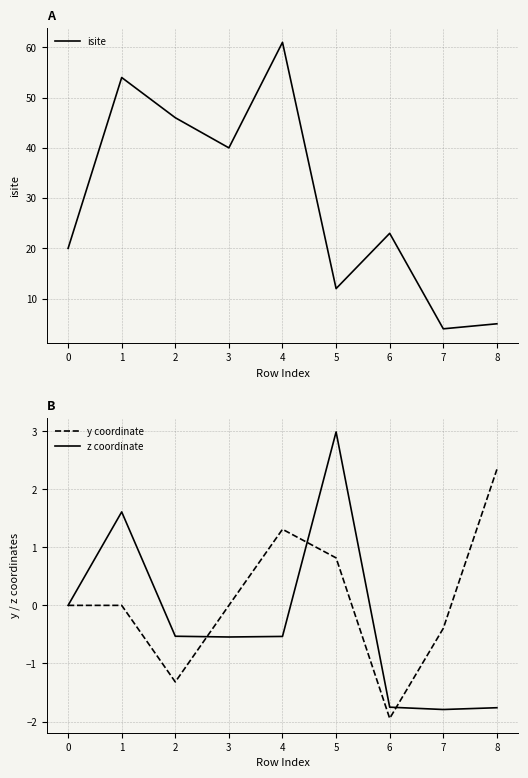

Is it true that isite equals 15 at 3?

False